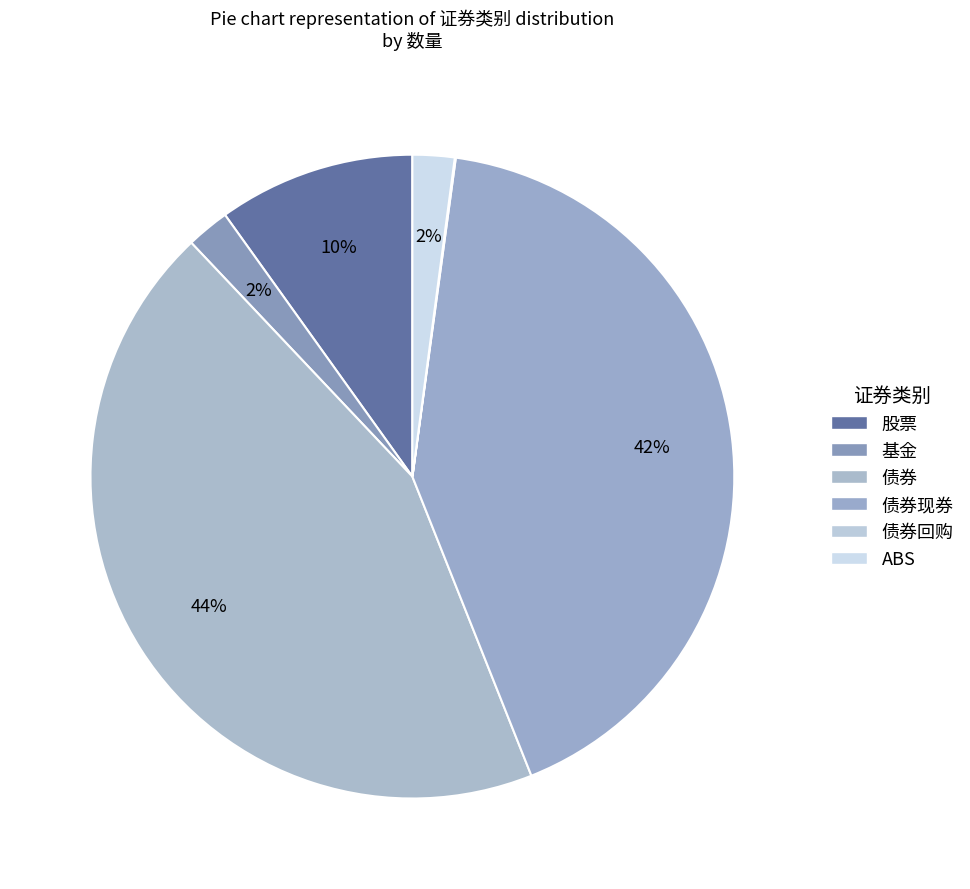

Is there any slice that represents more than half of the pie?

No